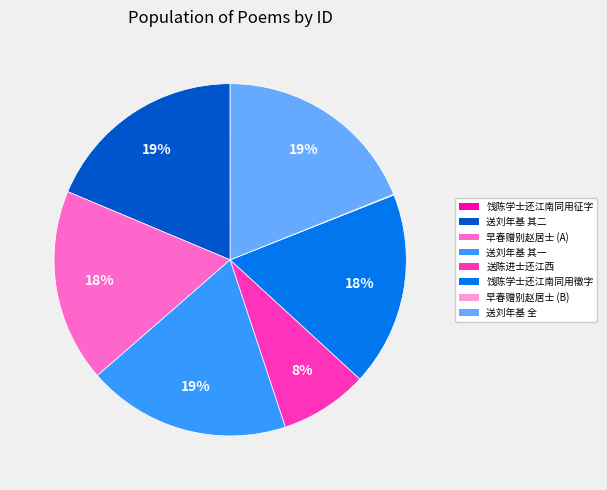

Is there a majority slice in this chart?

No